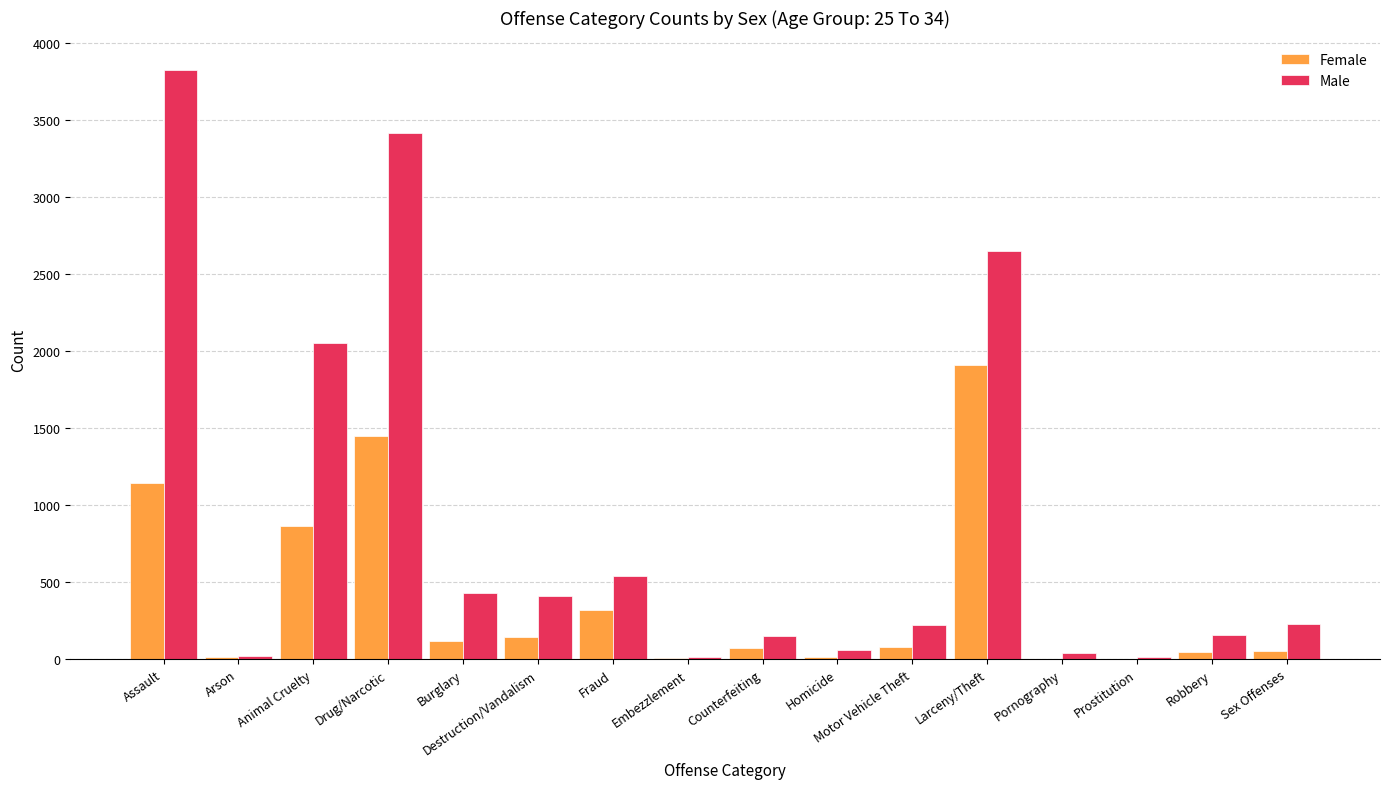

What is the maximum value for Male?

3826